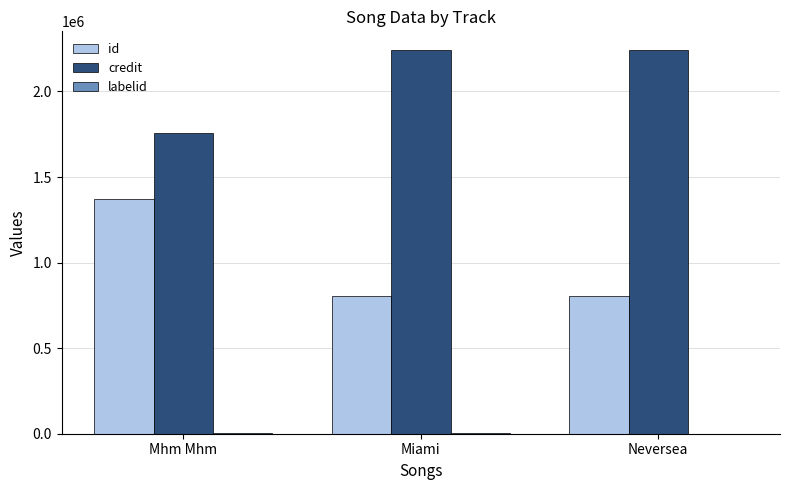

The id series shows 1398828 at Miami. True or false?

False